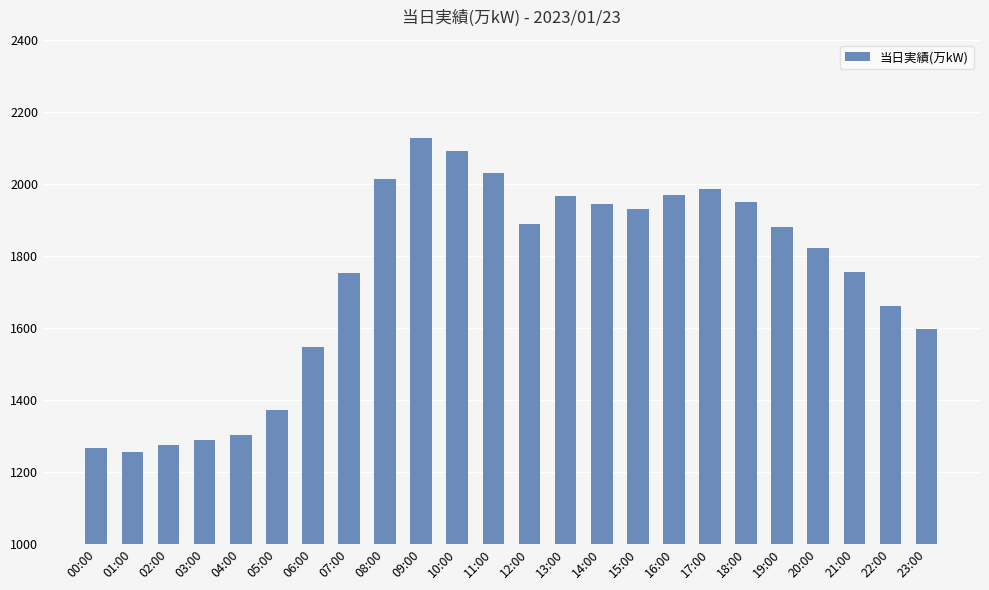

At which label is the value closest to 1690?

22:00